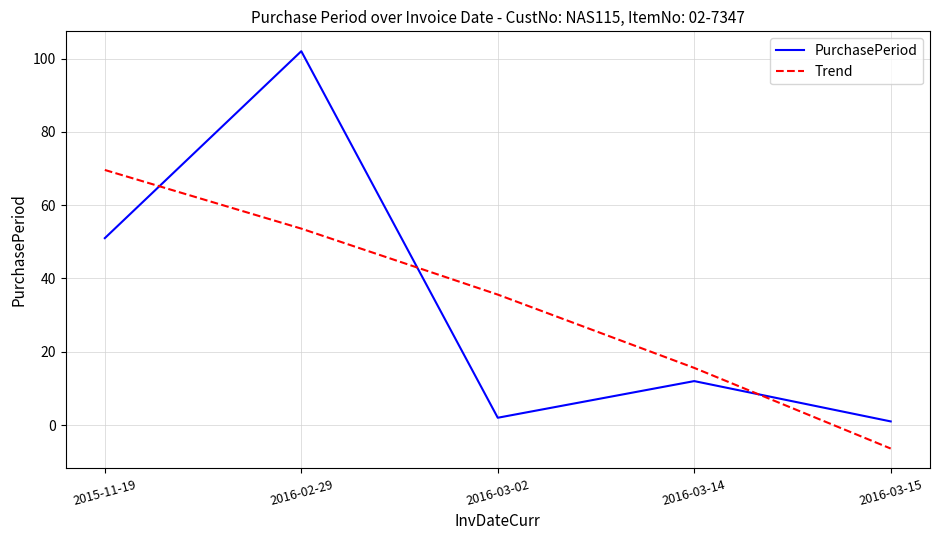

True or false: Trend and PurchasePeriod cross at least once.

True